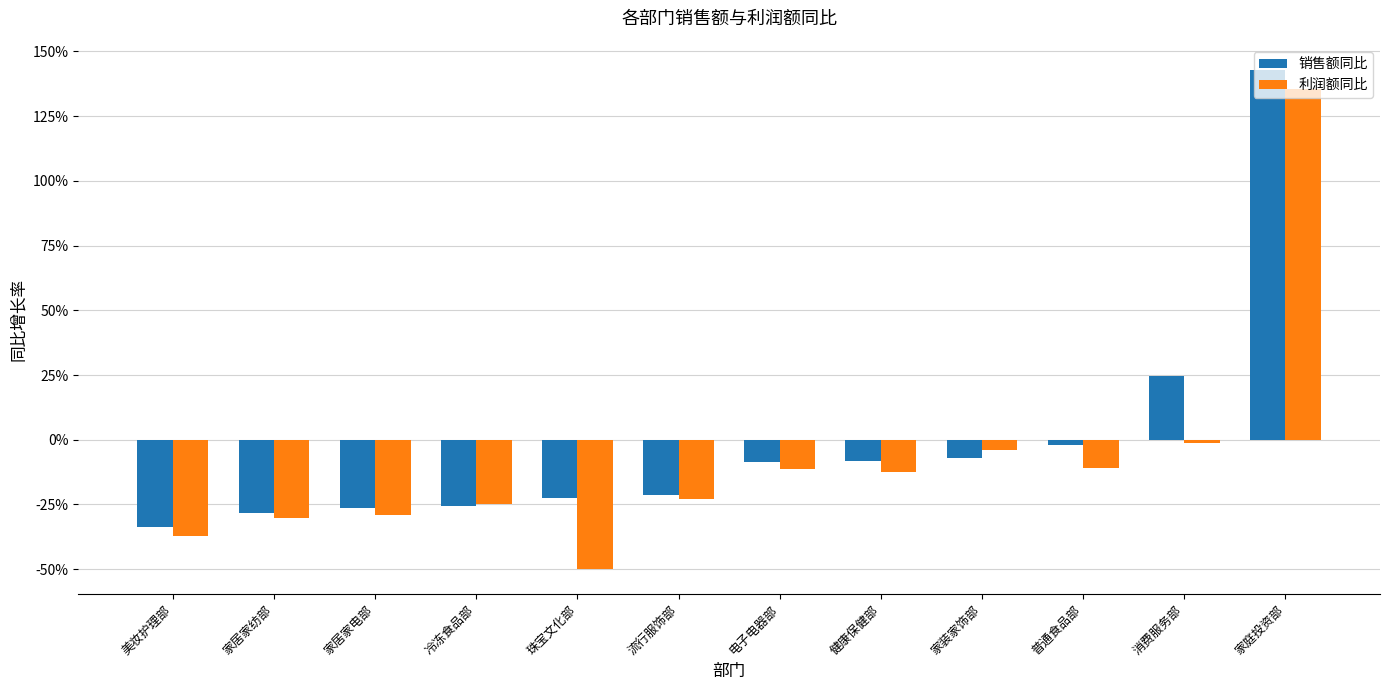

The 销售额同比 series shows -0.3 at 美妆护理部. True or false?

True